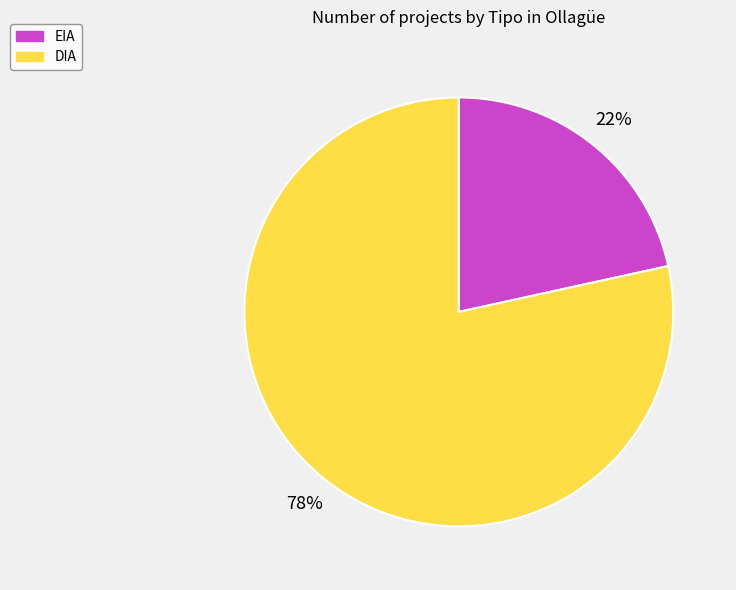

What percentage is the EIA slice, to the nearest percent?

22%